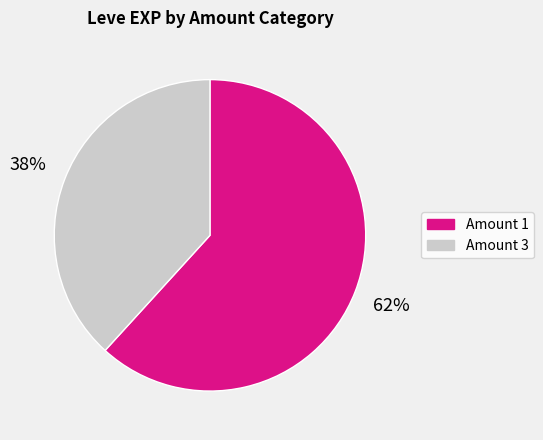

To the nearest percent, what is the average slice percentage?

50%